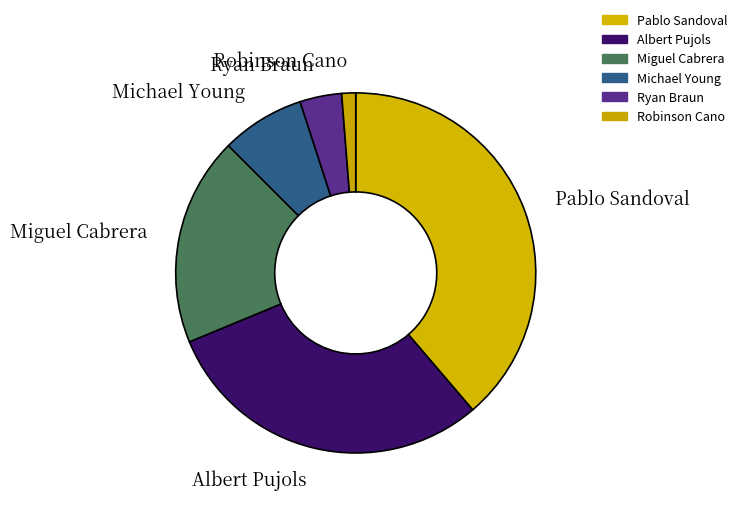

Is it true that Robinson Cano is 1% of the pie?

True